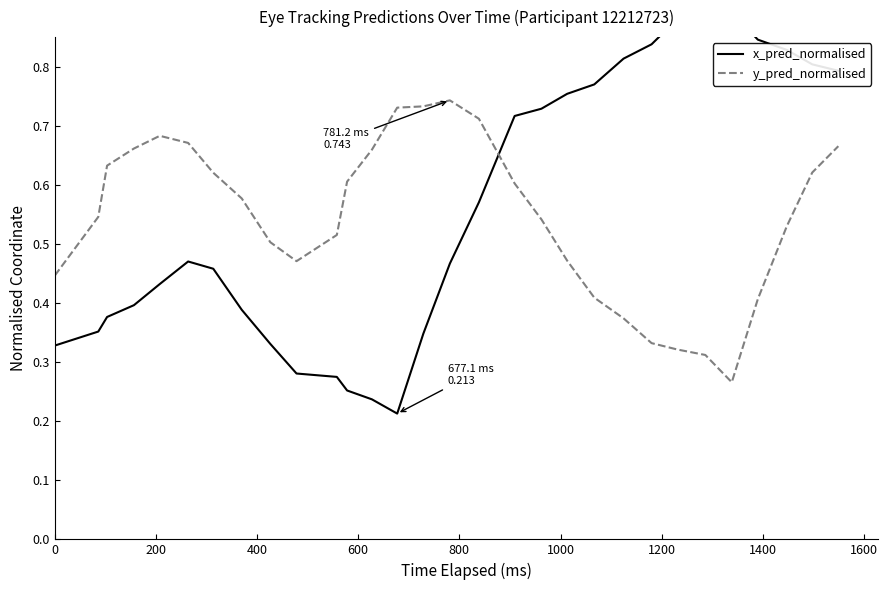

The value of x_pred_normalised at 27 is 0.5. True or false?

False